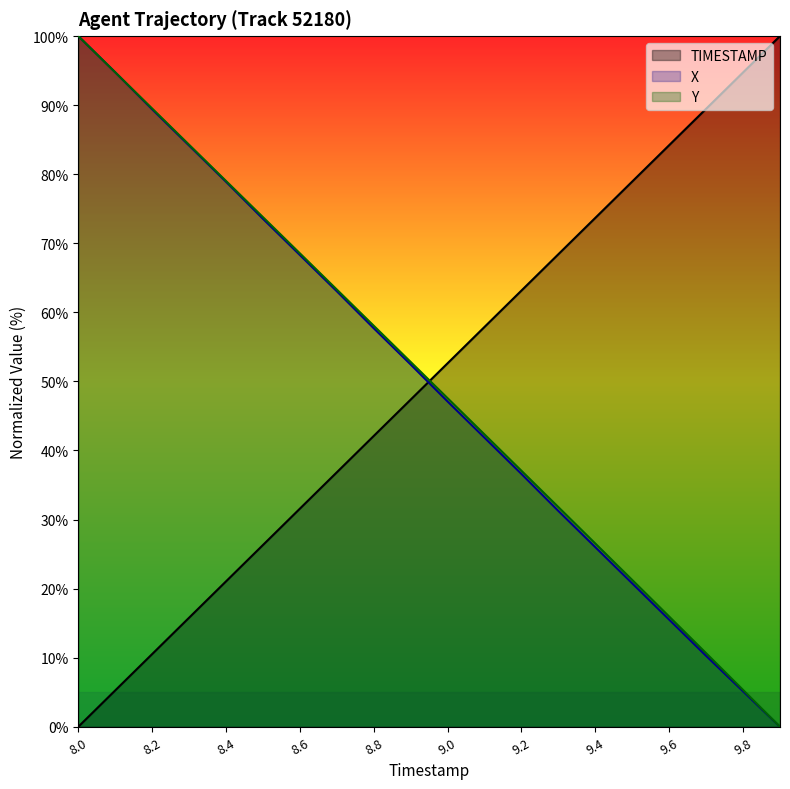

What is the approximate value of Y at 8.8?

58.1